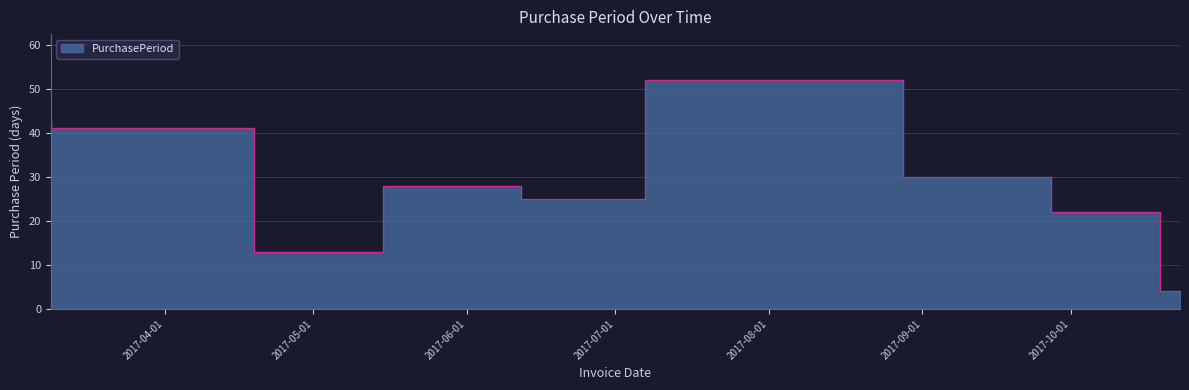

What is the label of the 10th point from the left?

2017-10-23